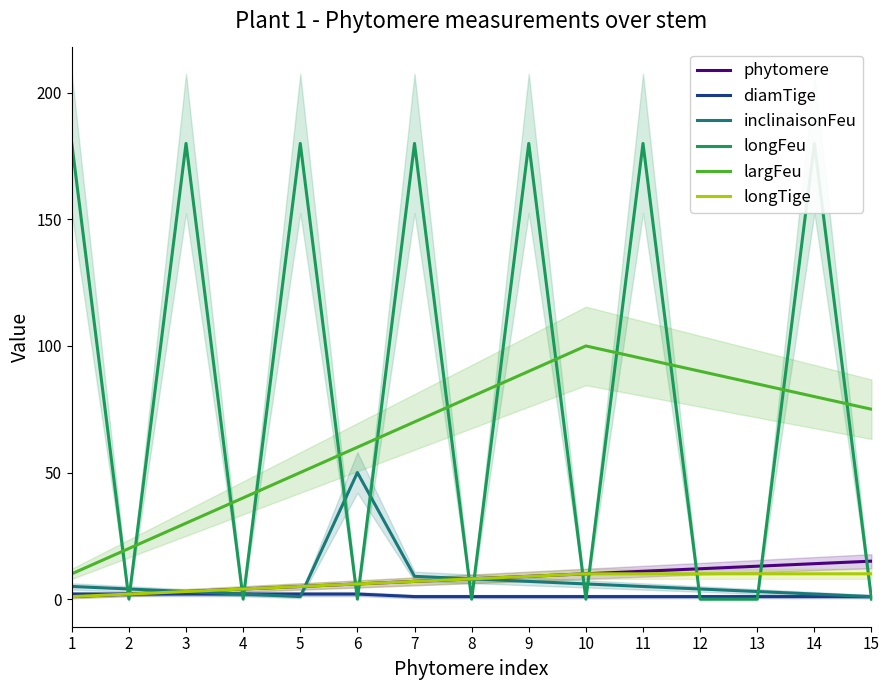

Between 11 and 13, which series saw the biggest shift?

longFeu